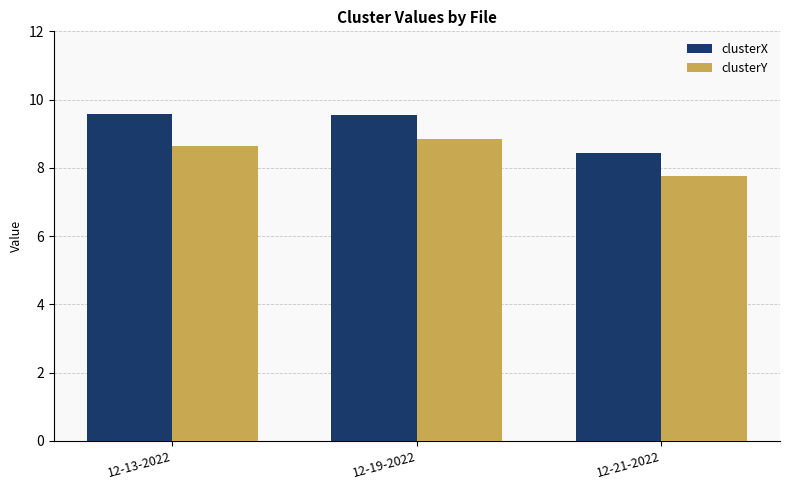

How many data points in clusterX are above 9?

2